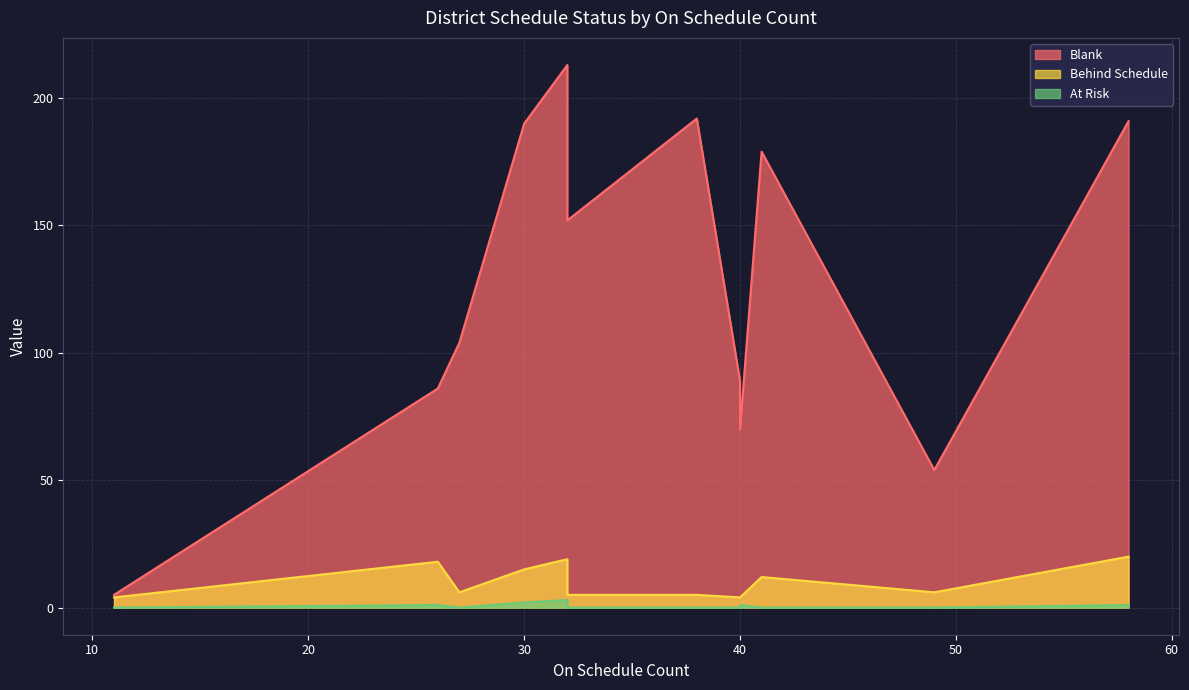

What is the average value of the Behind Schedule series?

10